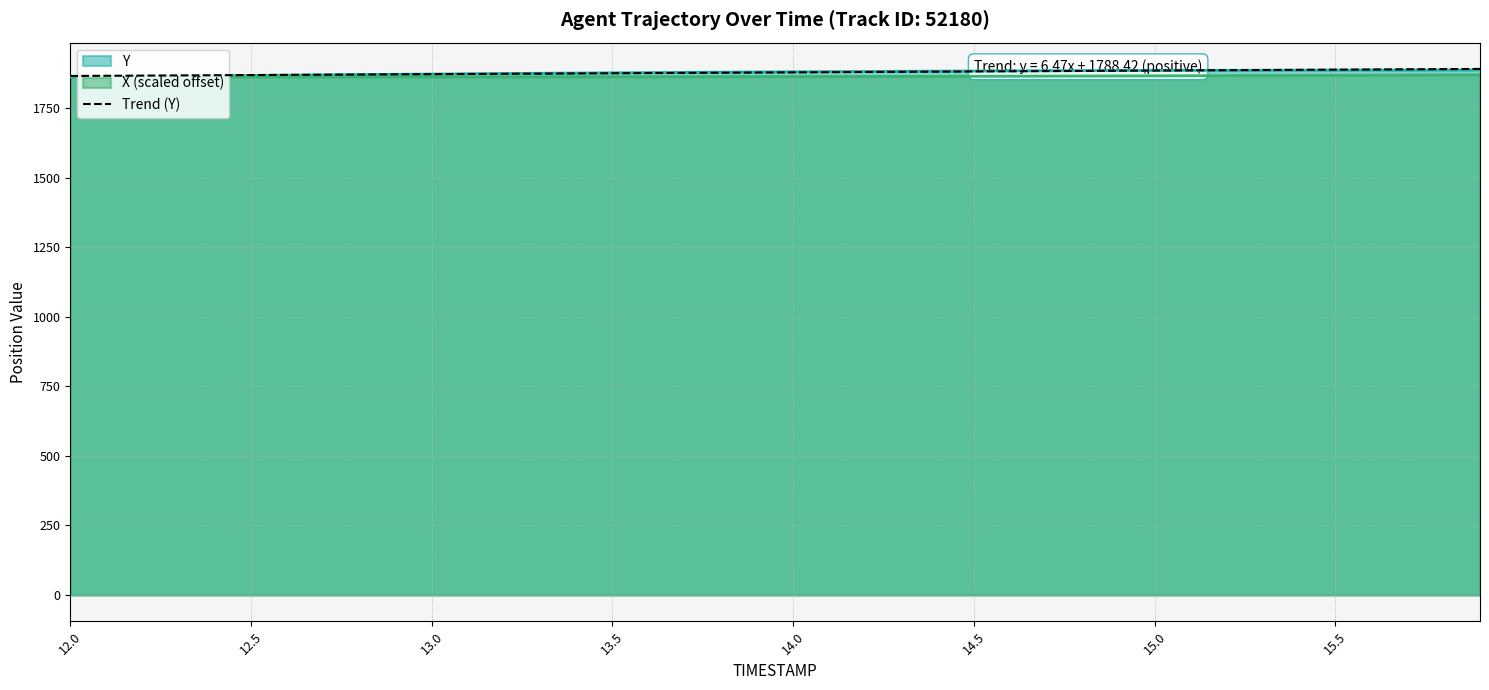

What is the highest value of the Y series?

1887.7